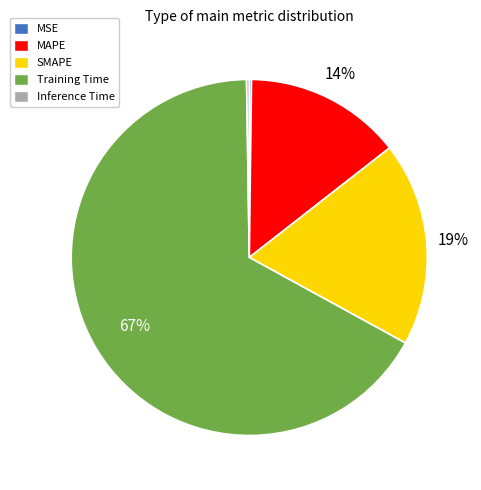

Is the sum of Training Time and MAPE greater than half?

Yes